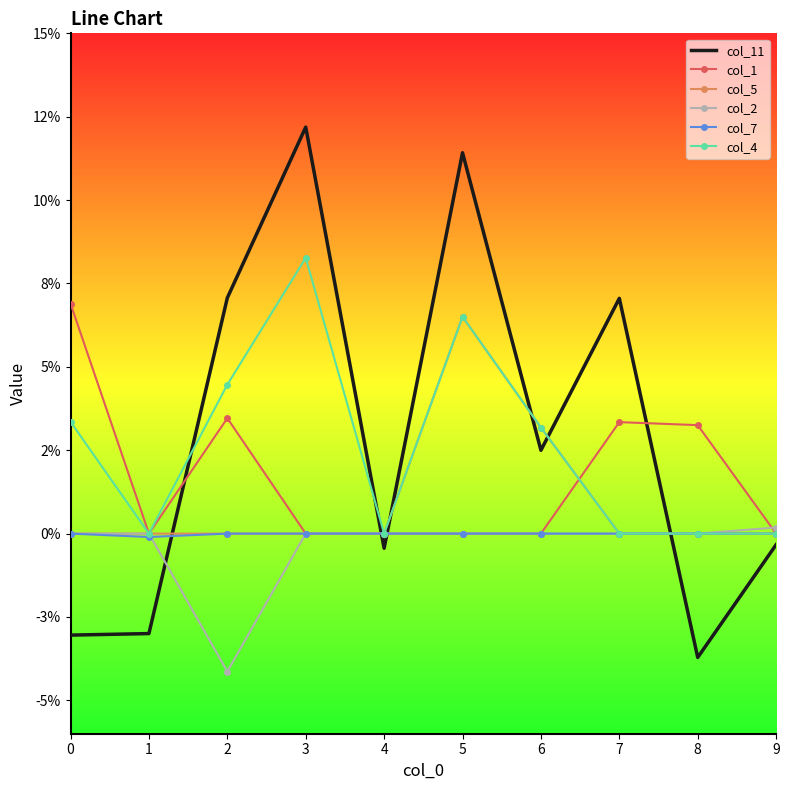

Which series has the largest total across all categories?

col_11